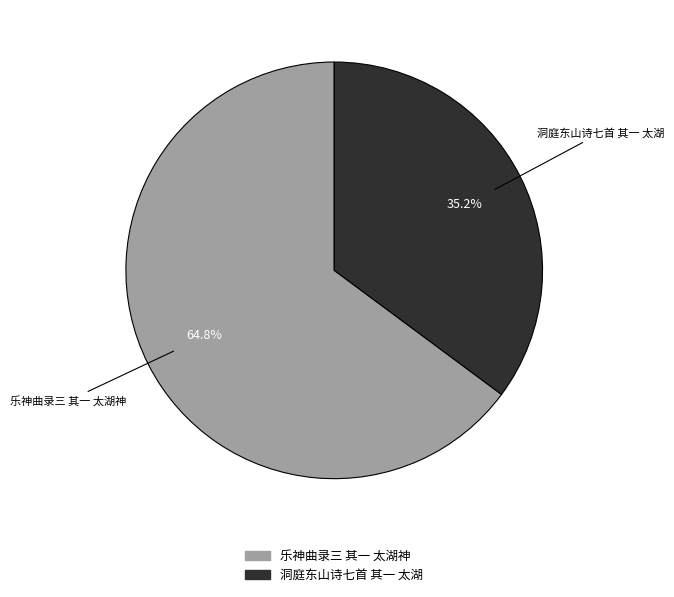

To the nearest percent, what is the average slice percentage?

50%